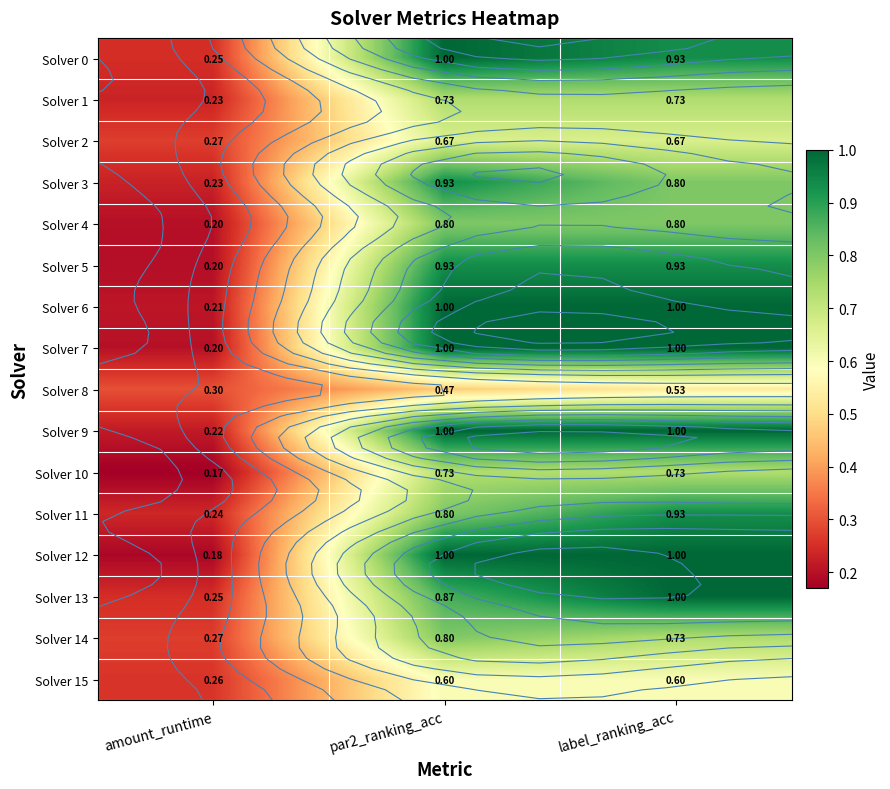

Which series has the largest total across all categories?

Solver 9